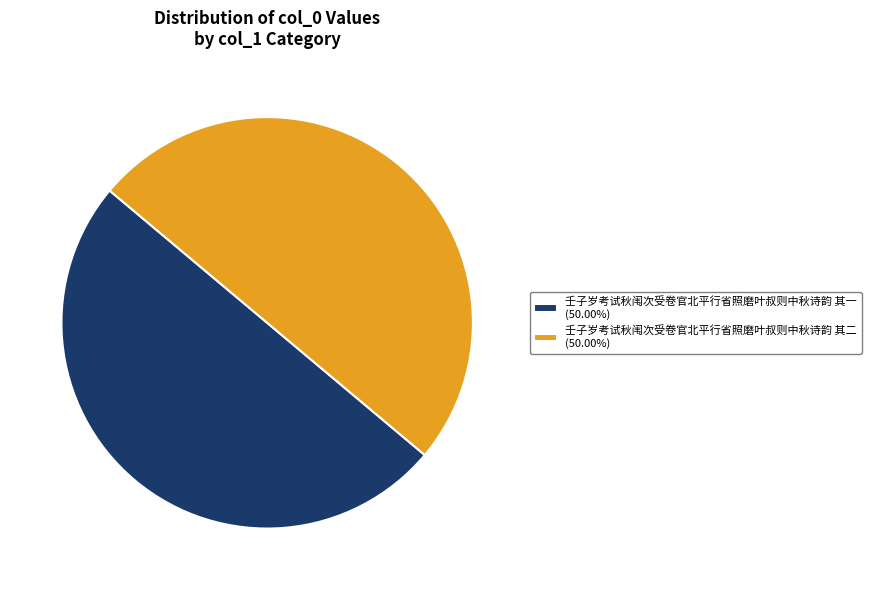

Combined, do 壬子岁考试秋闱次受卷官北平行省照磨叶叔则中秋诗韵 其二 (50.00%) and 壬子岁考试秋闱次受卷官北平行省照磨叶叔则中秋诗韵 其一 (50.00%) account for over 50%?

Yes